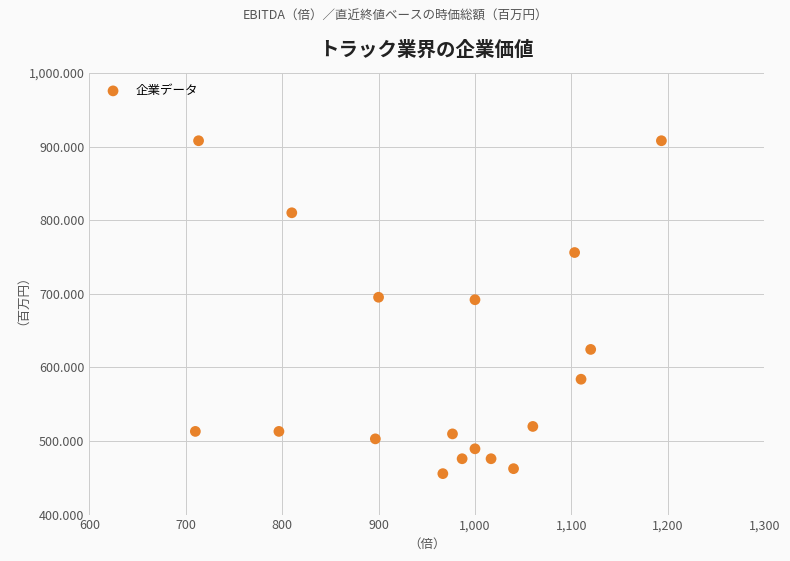

What is the range of X values (max minus min)?

483.3